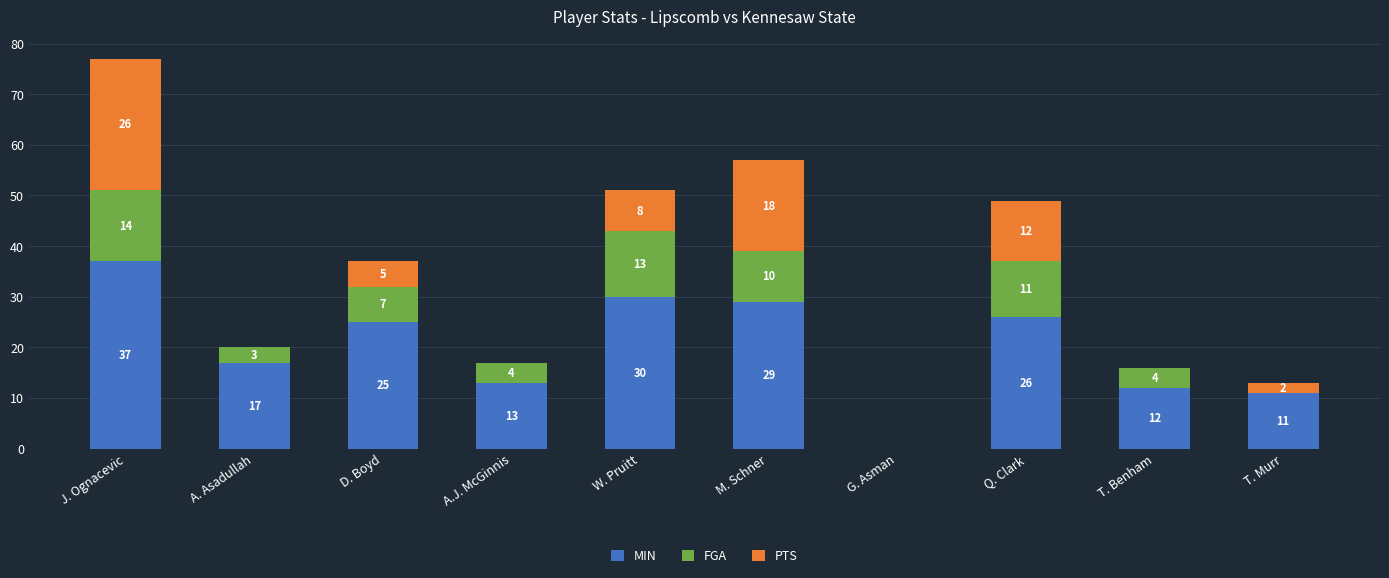

What are all the series names shown in the legend?

MIN, FGA, PTS